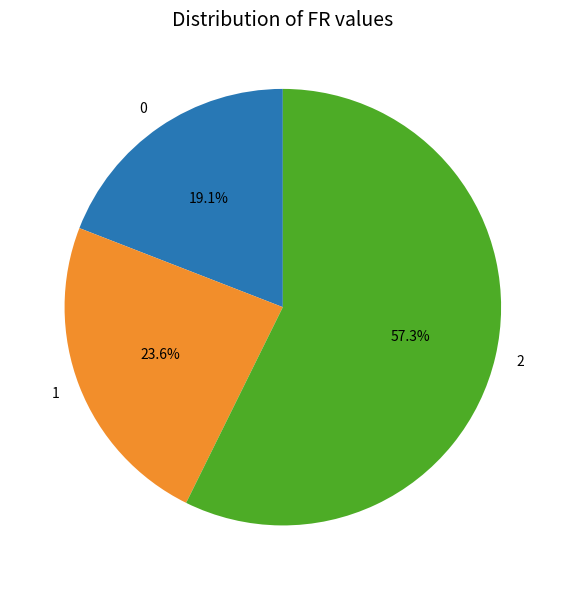

Does any single category account for the majority?

Yes